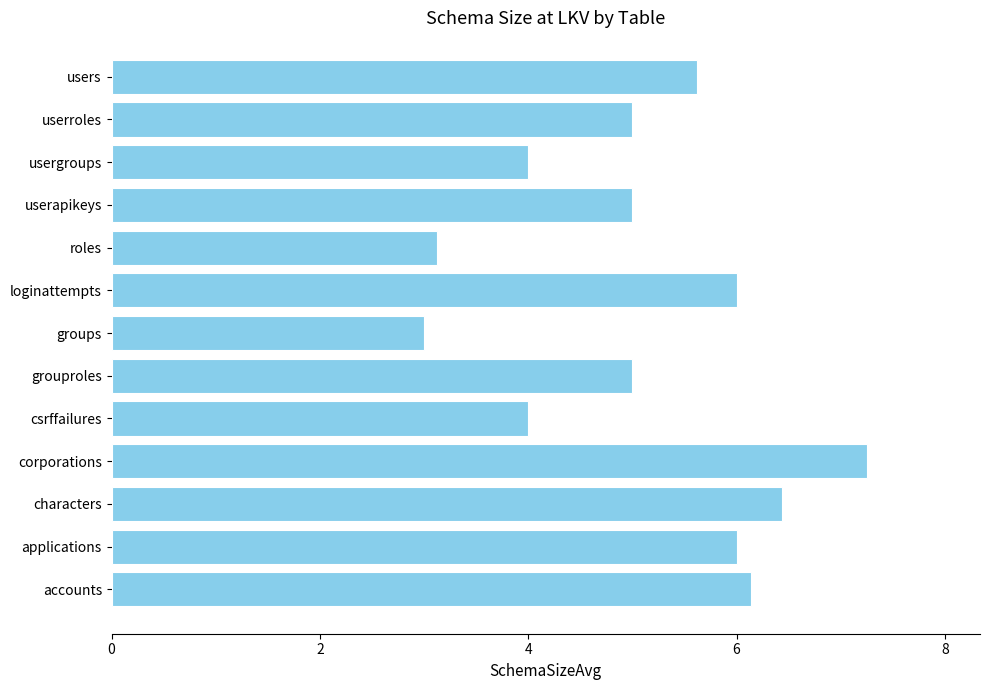

Which has a higher value, characters or grouproles?

characters